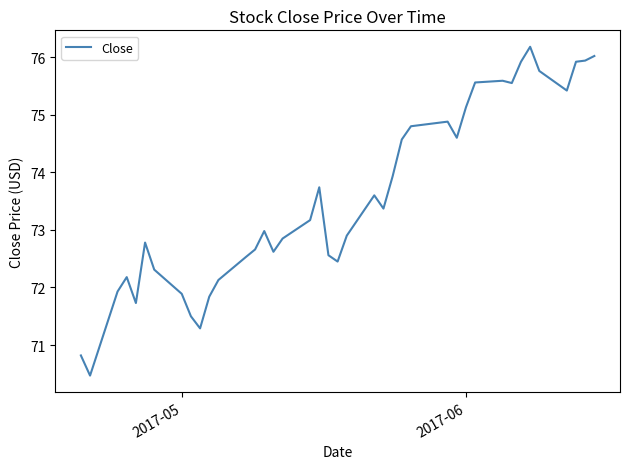

What is the minimum value shown in the chart?

70.5